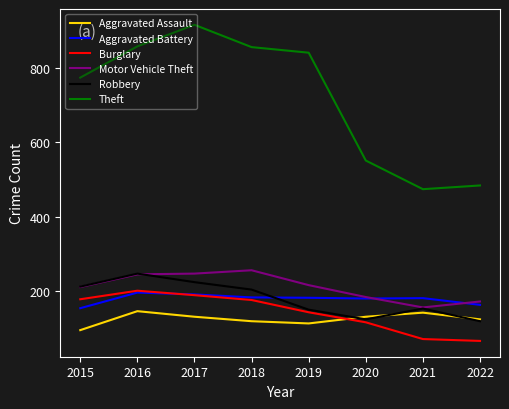

How many lines are shown in the chart?

6